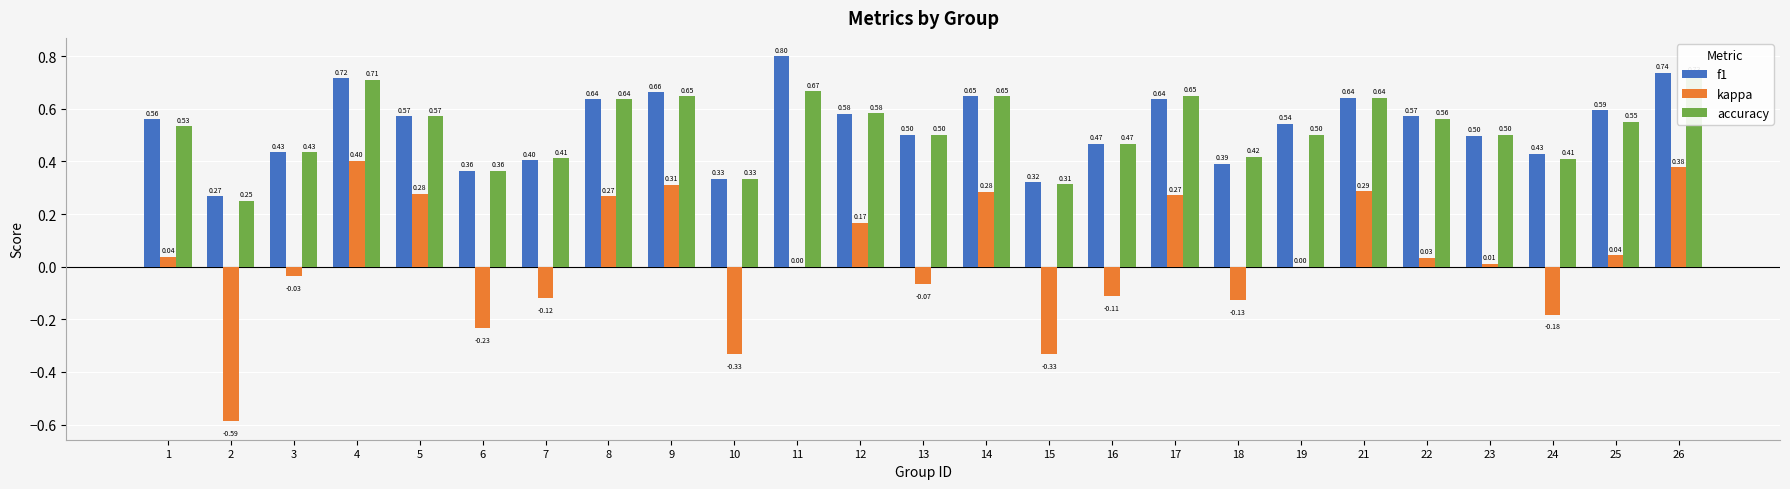

Which series changed the most between 17 and 22?

kappa